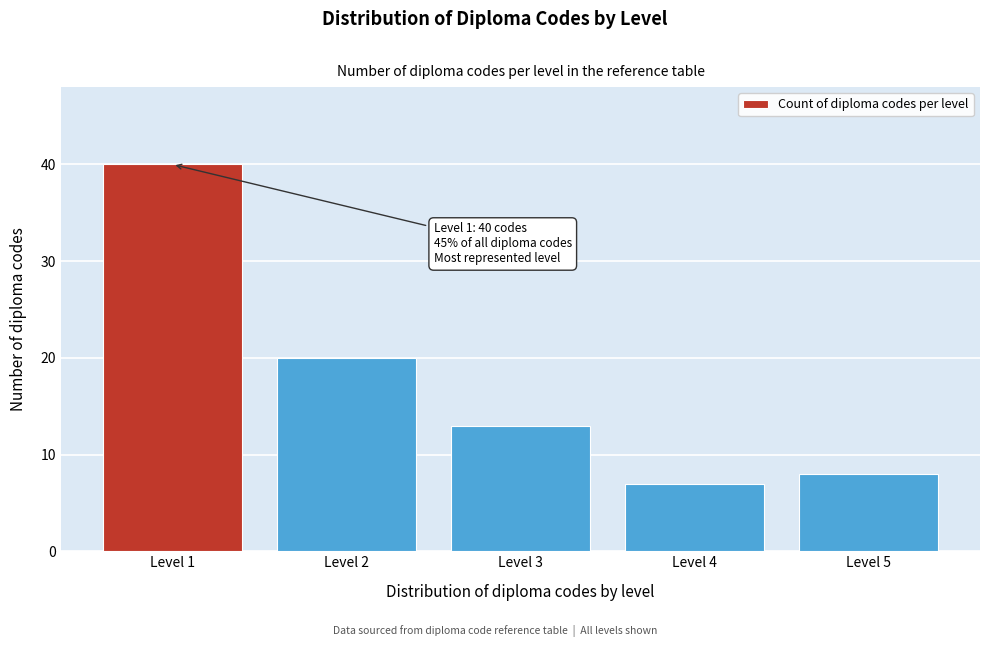

Reading right to left, list all the values displayed in this chart.

Level 5=8	Level 4=7	Level 3=13	Level 2=20	Level 1=40